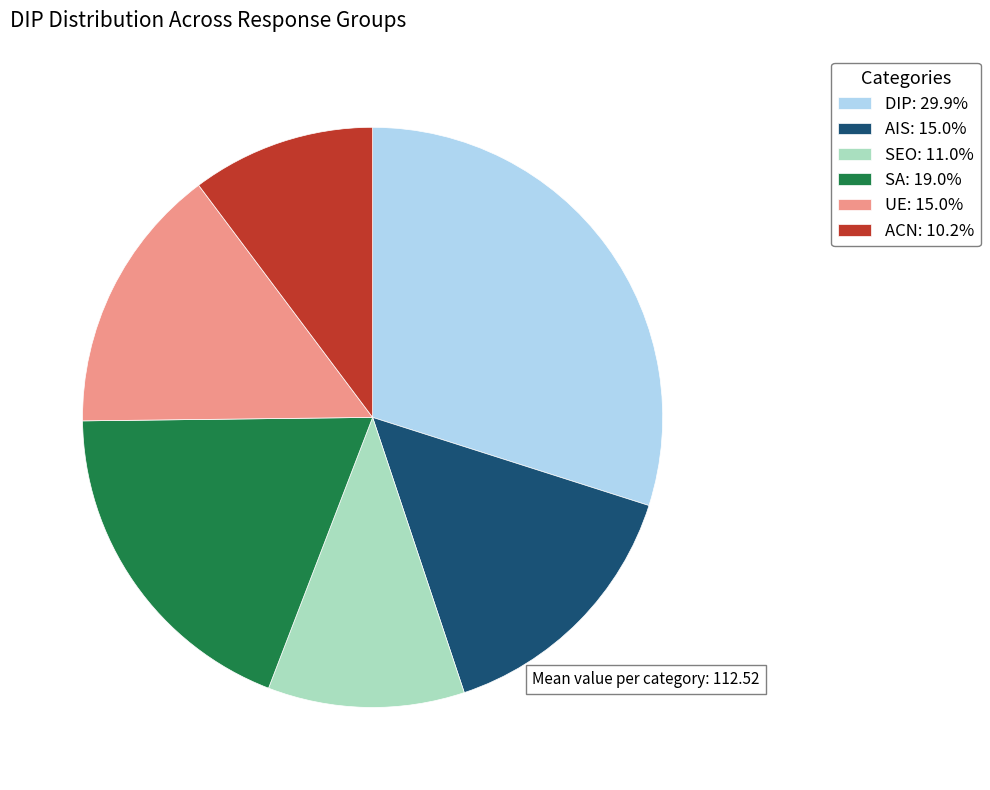

Combined, do ACN: 10.2% and DIP: 29.9% account for over 50%?

No